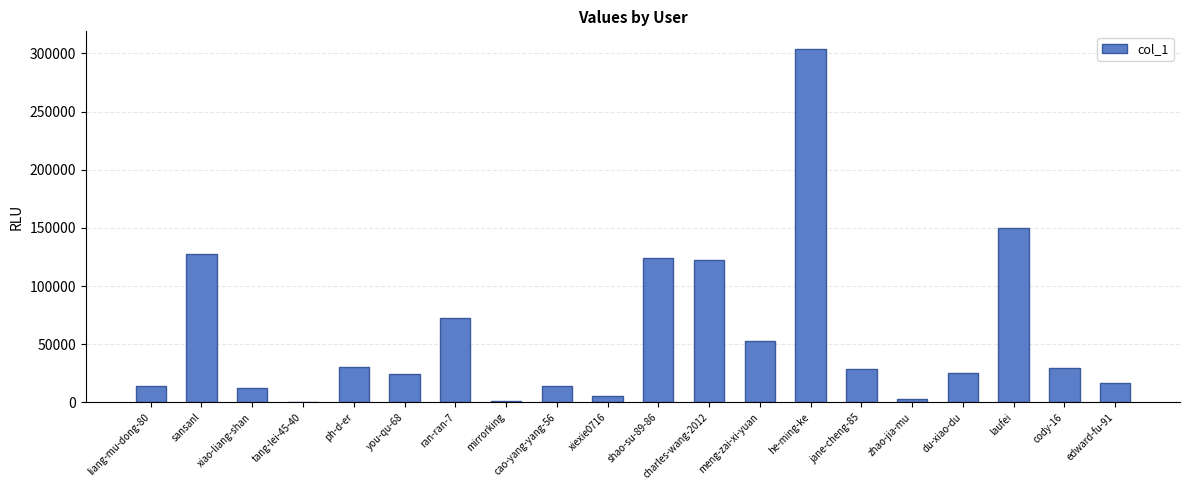

What is the sum of all values?

1155449